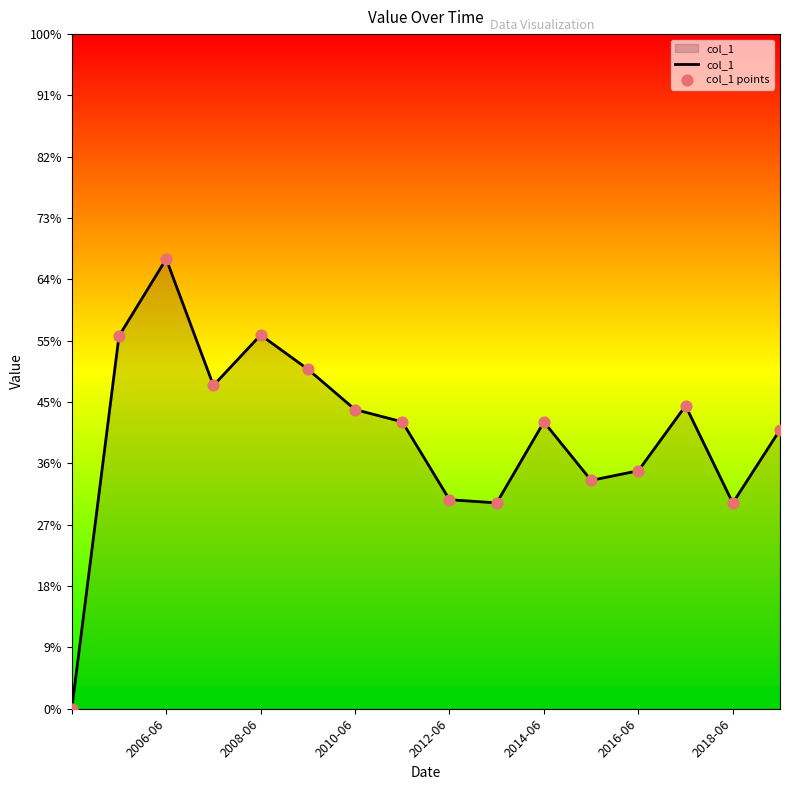

Does the chart have visible grid lines?

No